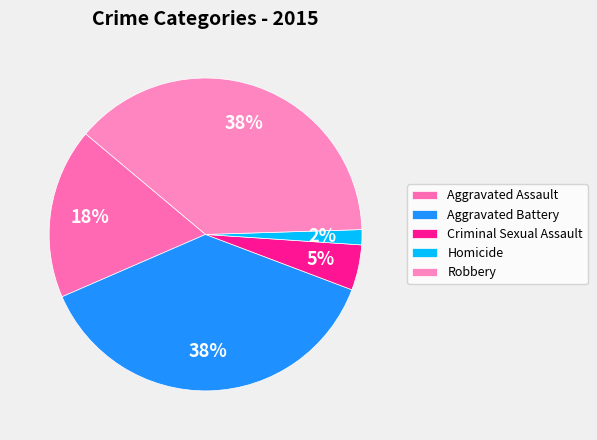

Between Aggravated Assault and Robbery, which is larger?

Robbery